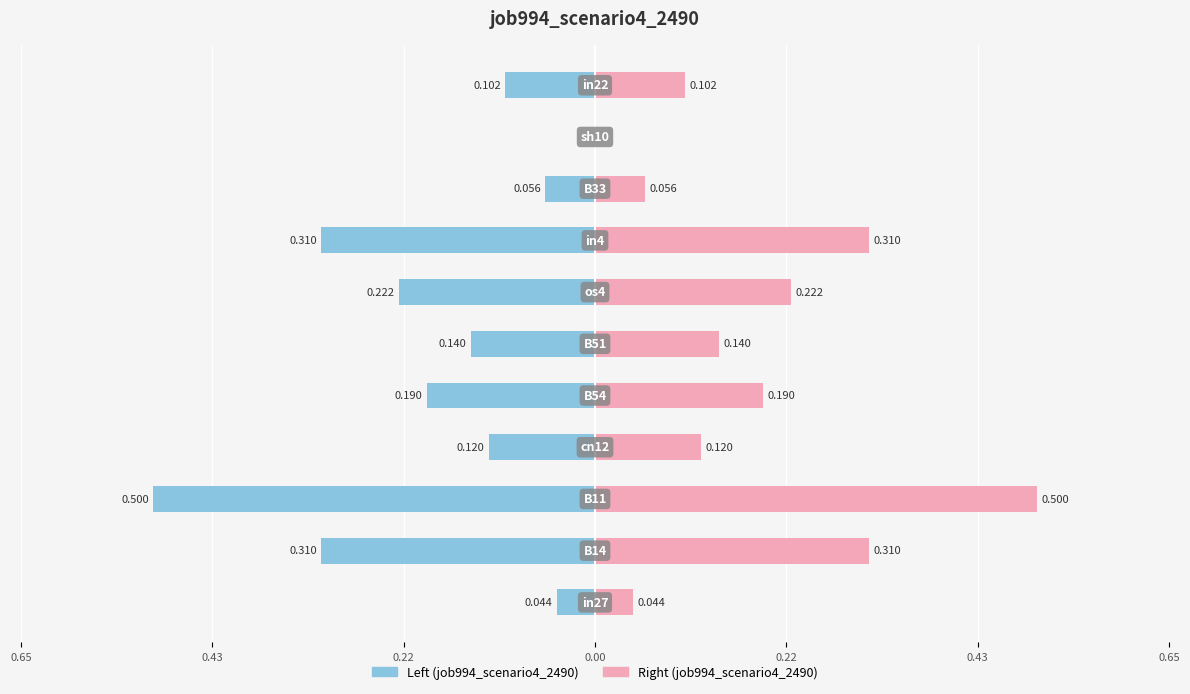

Is the value of job994_scenario4_2490 (right) at 9 greater than the value of job994_scenario4_2490 (left) at 0.00?

Yes